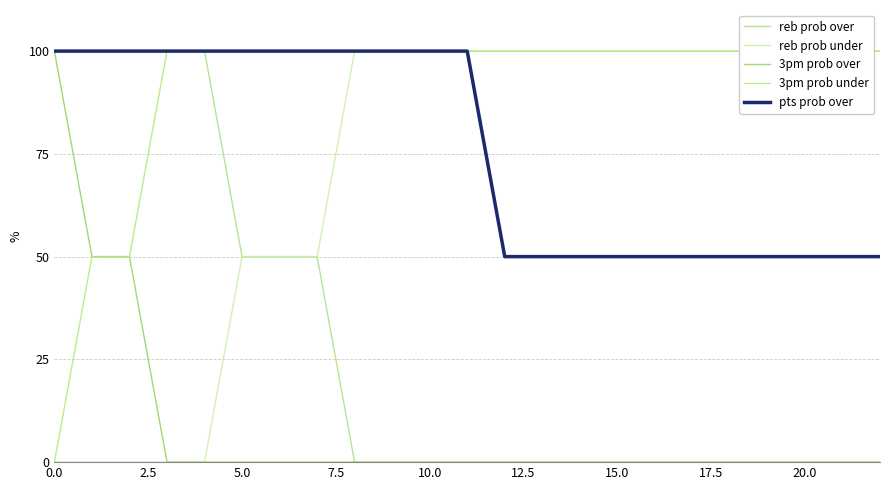

At how many categories does at least one series exceed 85?

23